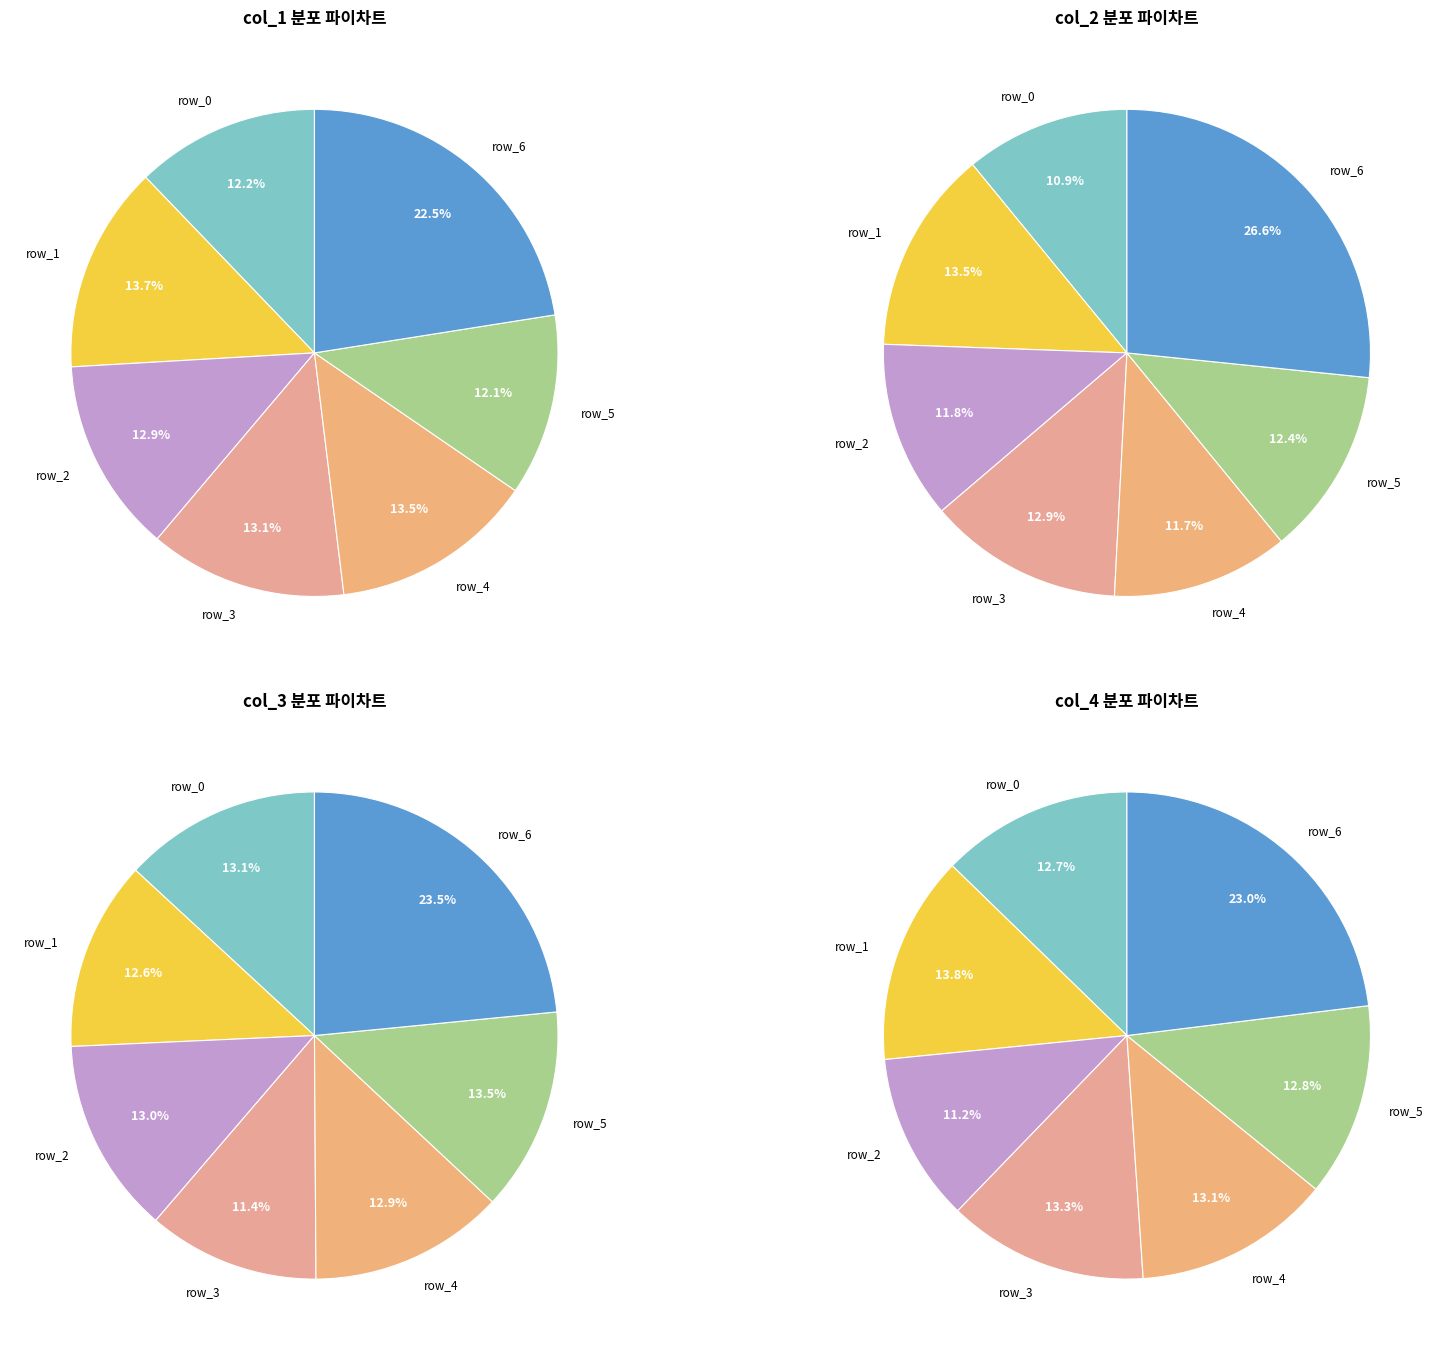

Do row_6 and row_1 together represent more than half of the pie?

No